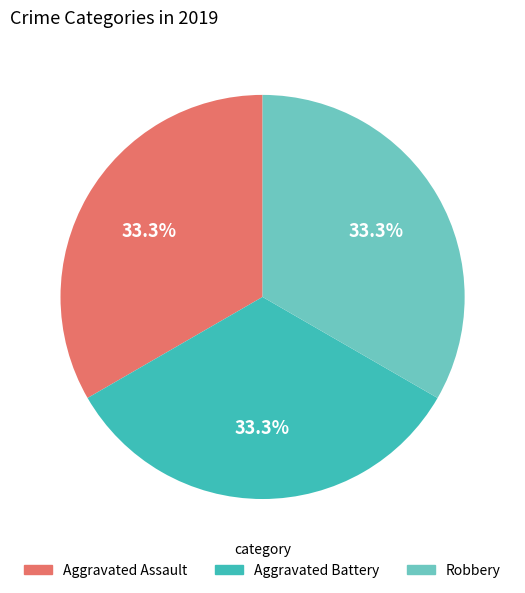

What is the total percentage of Robbery and Aggravated Assault?

66.7%